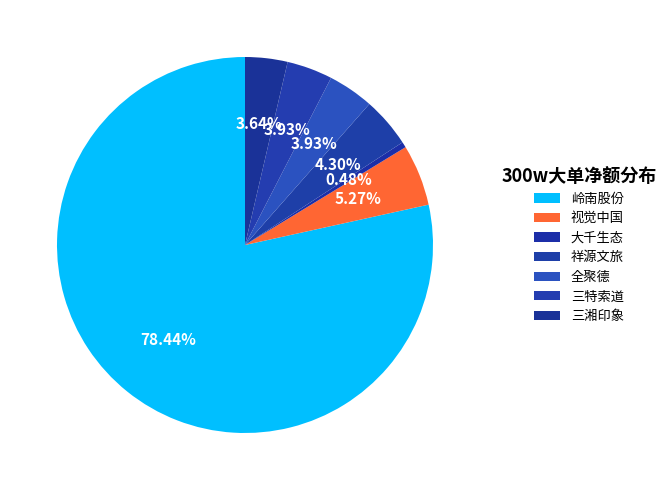

Is 岭南股份 the majority of the pie?

Yes